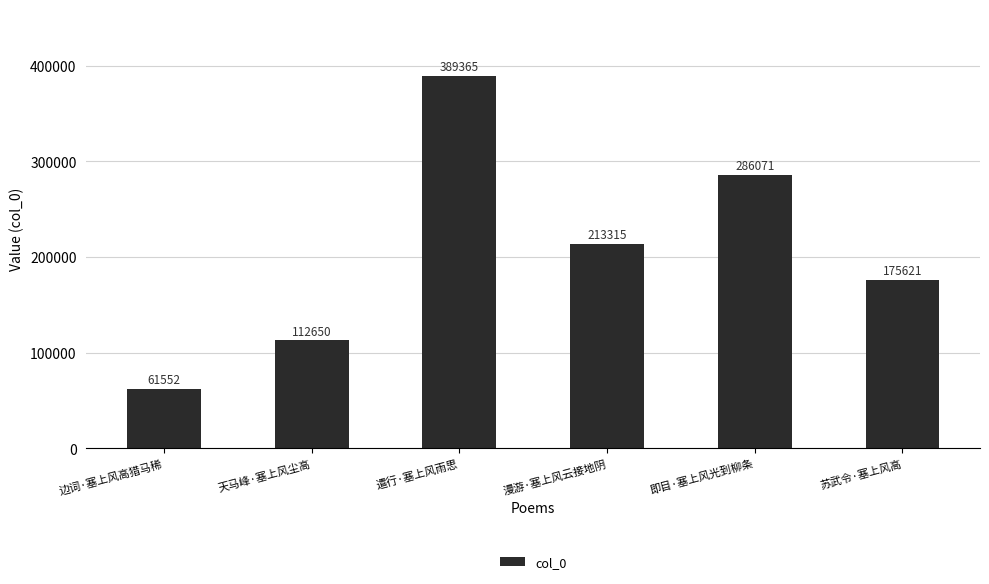

What is the approximate value at 边词·塞上风高猎马稀?

61552